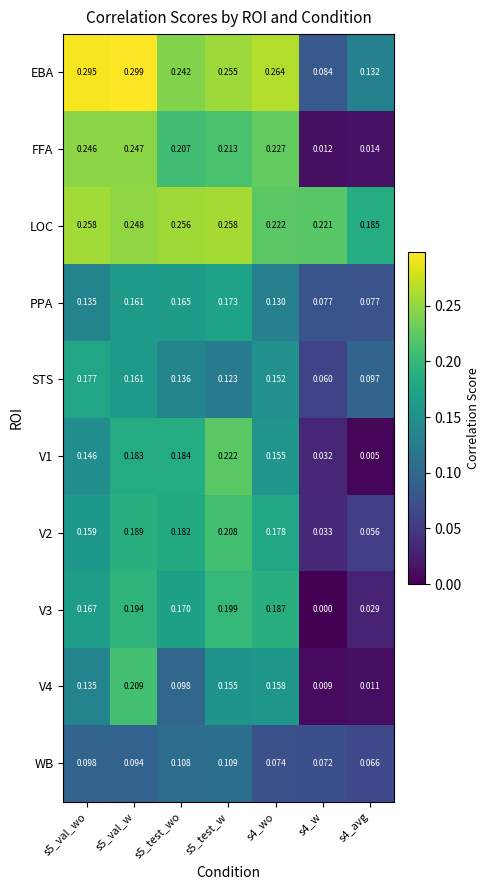

How many series are shown in this chart?

10